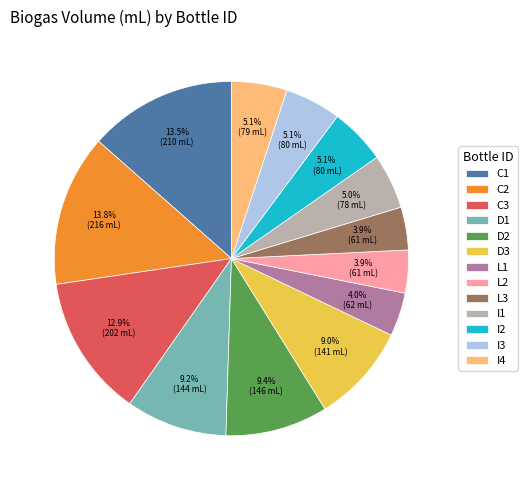

To the nearest percent, what is the difference between the largest and smallest slice percentages?

10%